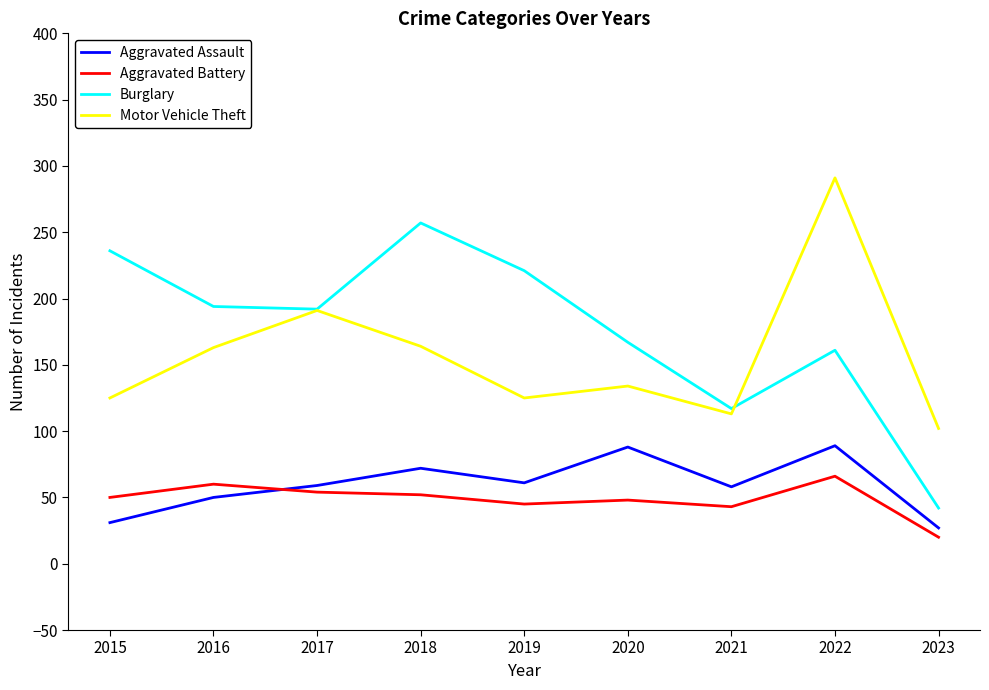

What is the total value across all series at 2020?

437